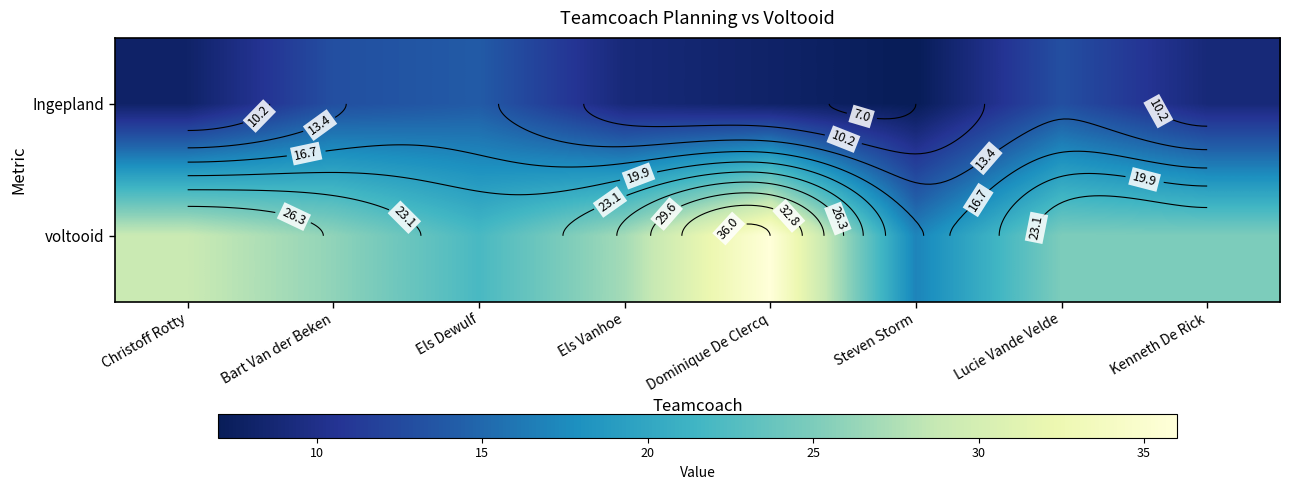

At which category is the sum across all series the highest?

Dominique De Clercq